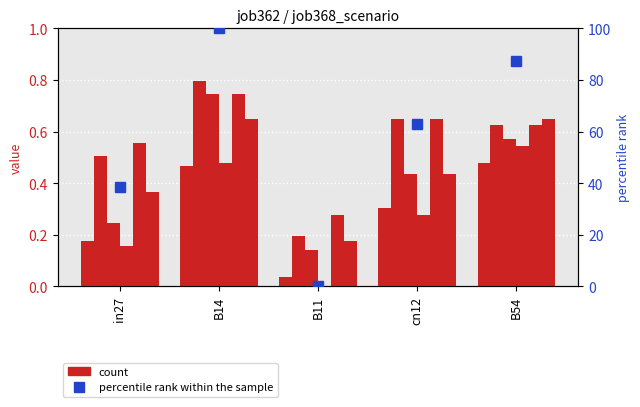

Reading left to right, what are all the values shown in this chart?

job362_scenario0_676: in27=0.2	B14=0.5	B11=0.0	cn12=0.3	B54=0.5
job368_scenario3_685: in27=0.5	B14=0.8	B11=0.2	cn12=0.7	B54=0.6
job370_scenario2_689: in27=0.2	B14=0.7	B11=0.1	cn12=0.4	B54=0.6
job371_scenario0_690: in27=0.2	B14=0.5	B11=0.0	cn12=0.3	B54=0.5
job373_scenario4_695: in27=0.6	B14=0.7	B11=0.3	cn12=0.7	B54=0.6
job369_scenario2_688: in27=0.4	B14=0.7	B11=0.2	cn12=0.4	B54=0.7